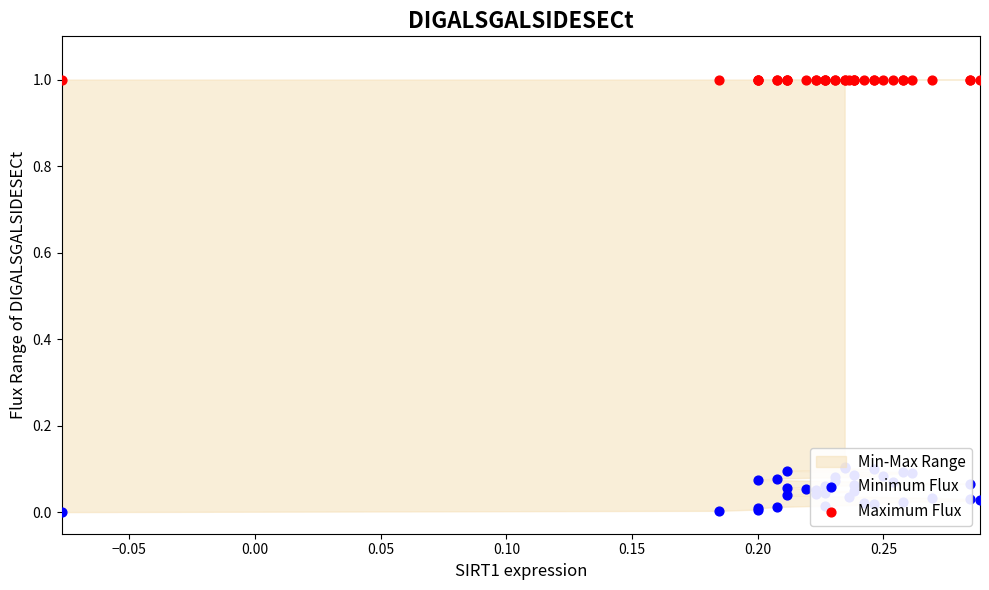

What is the total value across all series at 0.15?

1.0